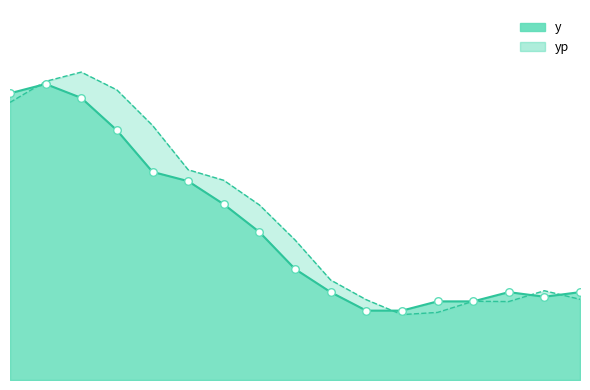

At which category is the sum across all series the highest?

1